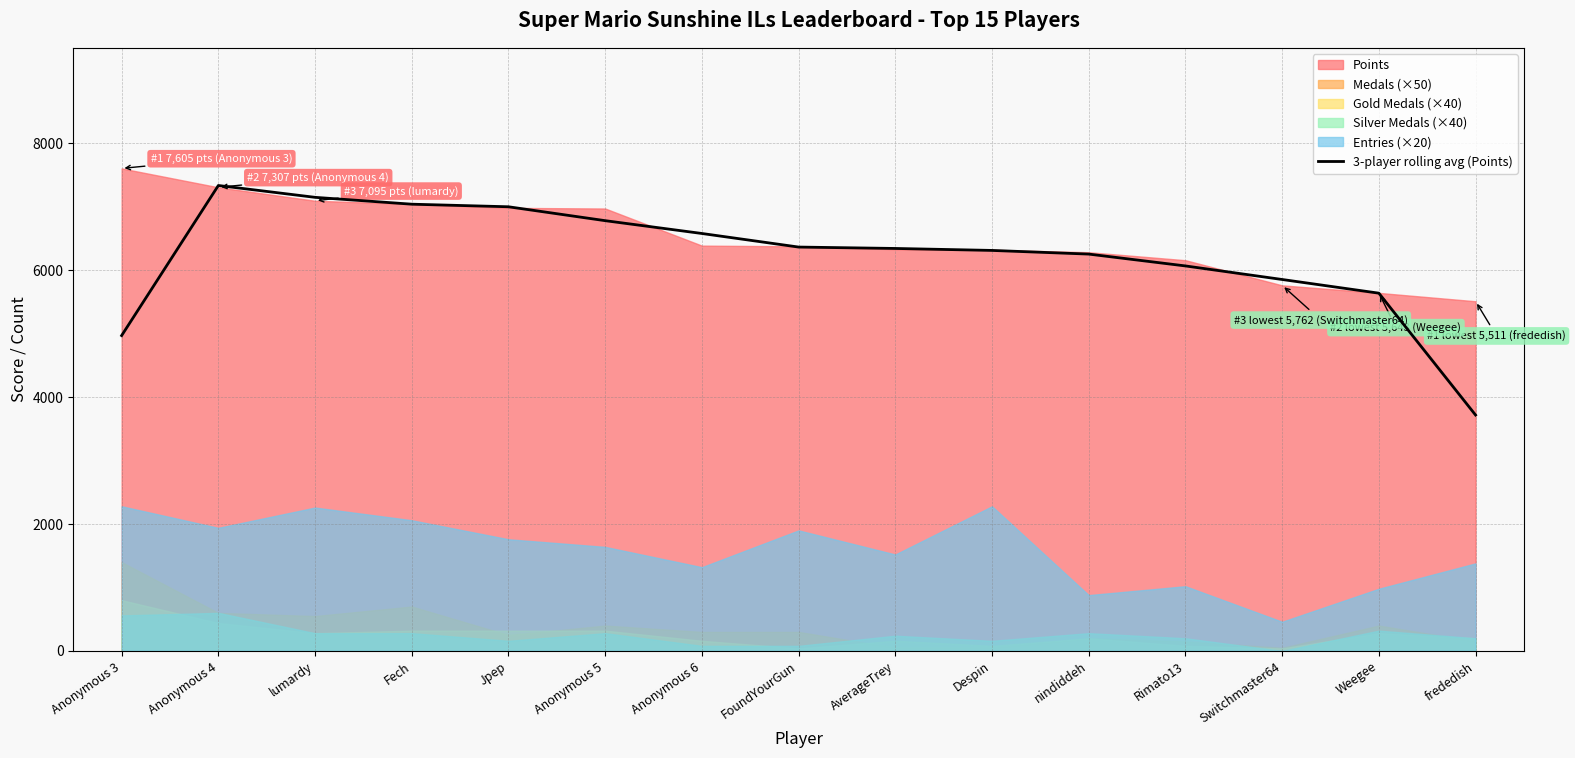

True or false: there are more than 2 points higher than both neighbors.

False